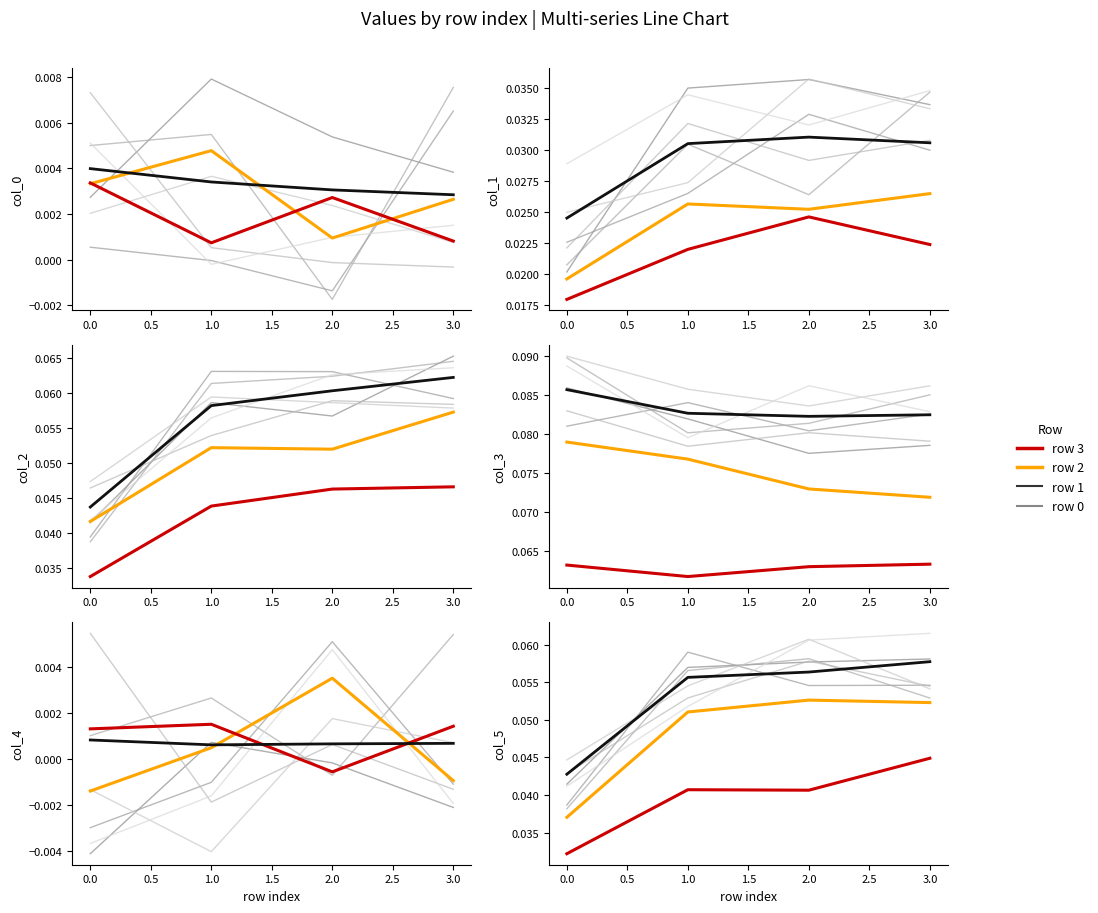

The value of col_0 at 3.0 is 0.0. True or false?

True